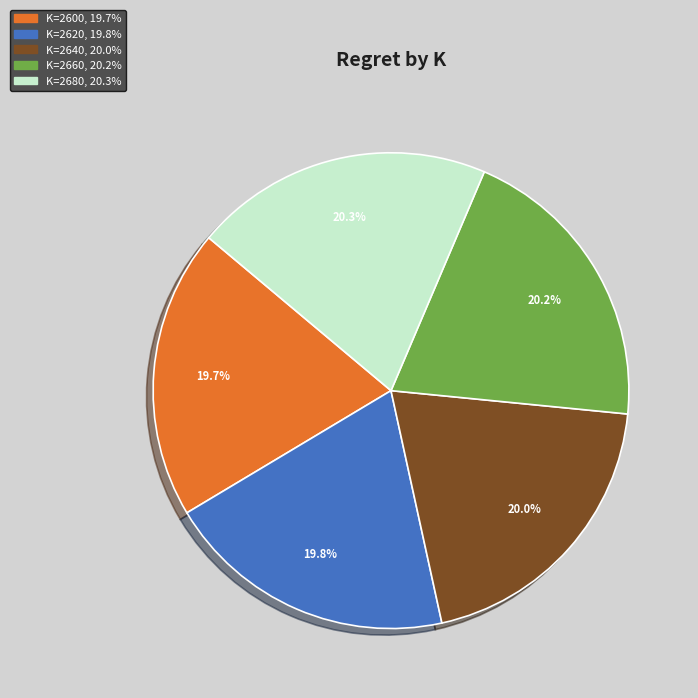

Is there a majority slice in this chart?

No